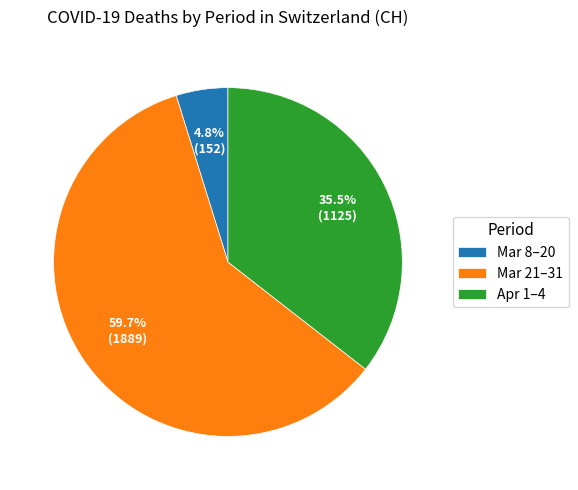

Rank the categories by value from highest to lowest.

Mar 21–31, Apr 1–4, Mar 8–20